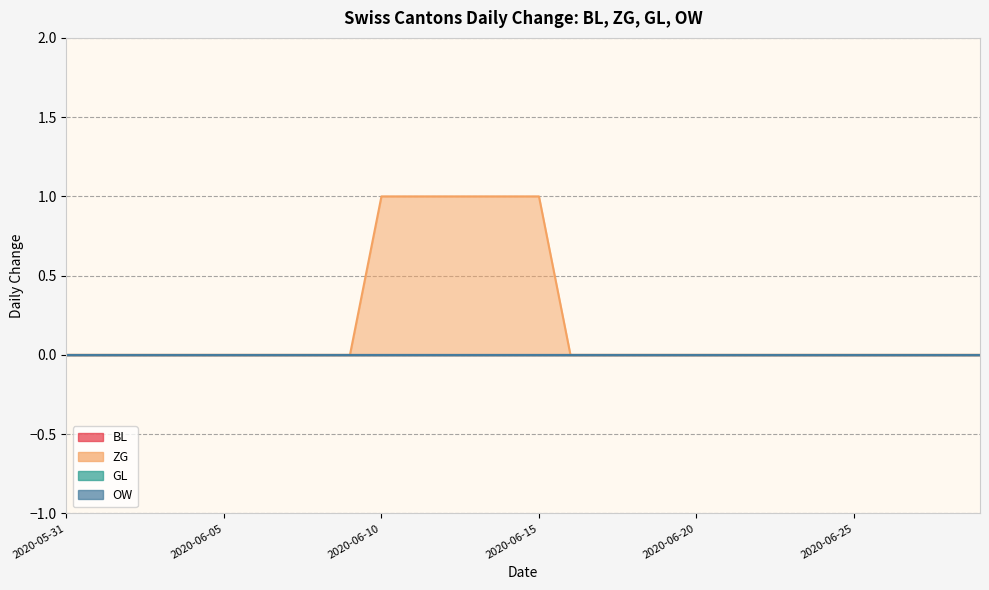

At which category is the sum across all series the highest?

2020-06-10